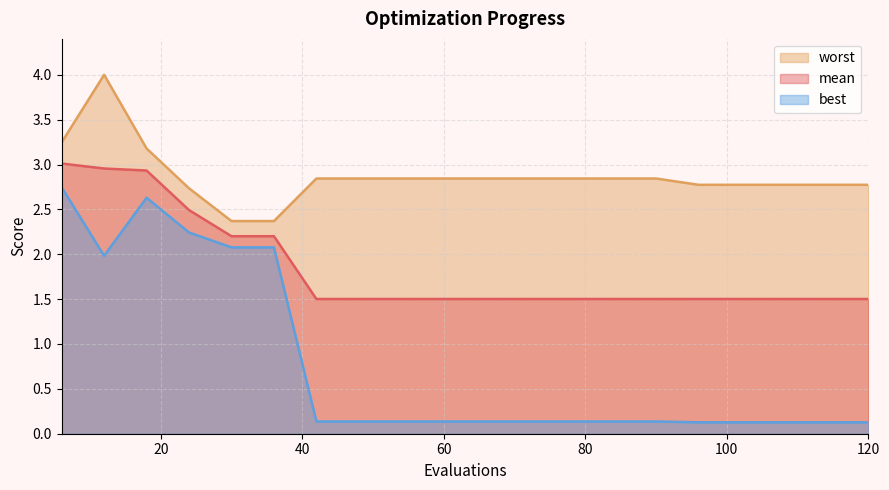

Rank the series by their maximum value, from highest to lowest.

worst, mean, best